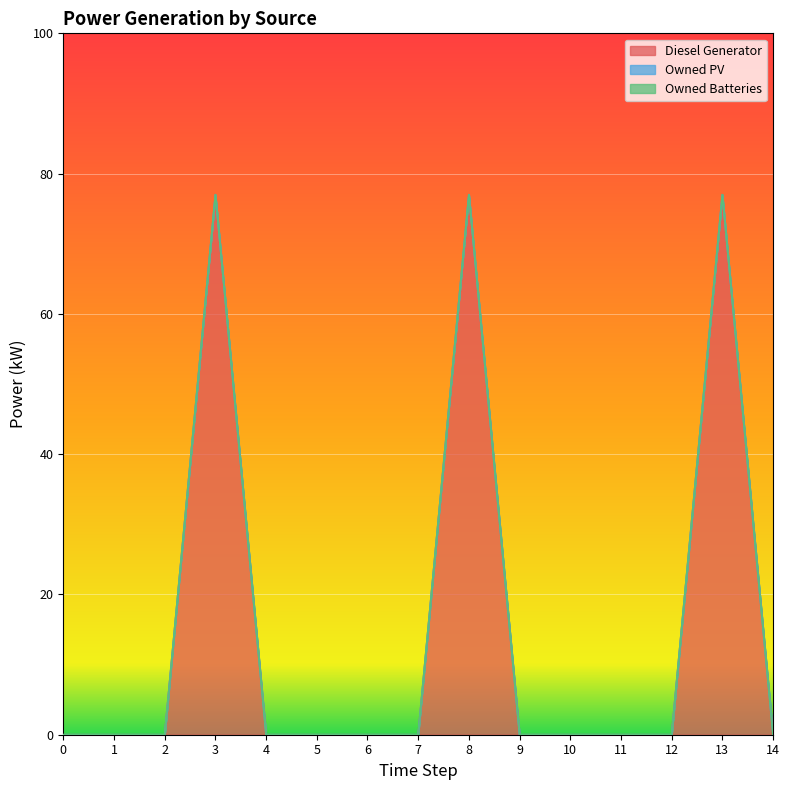

The value of Owned PV at 9 is 0. True or false?

True